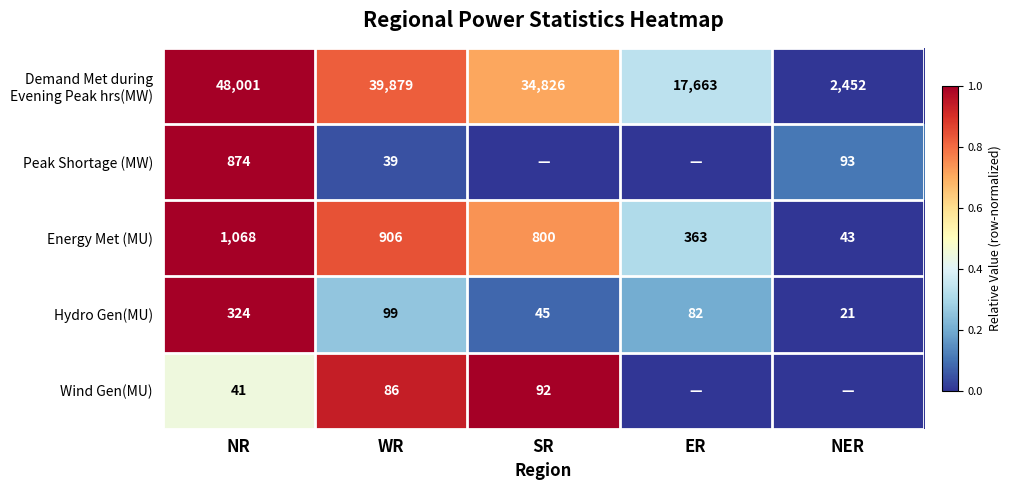

The Energy Met (MU) series shows 1068 at NR. True or false?

True